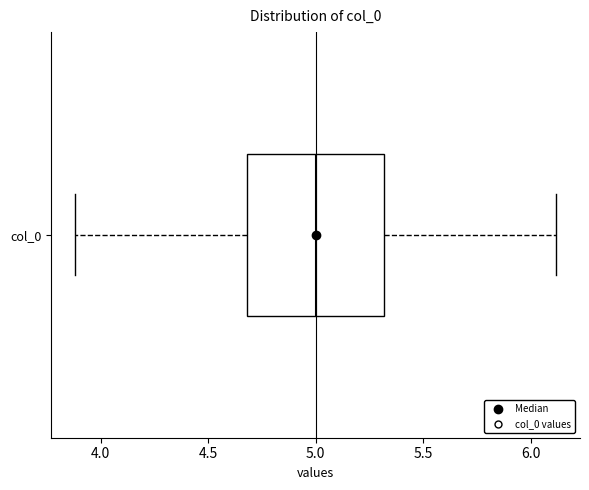

Where does the right whisker of the box for col_0 end on the x-axis? The values are not printed on the chart, so give them approximately, as read against the axis.

6.1